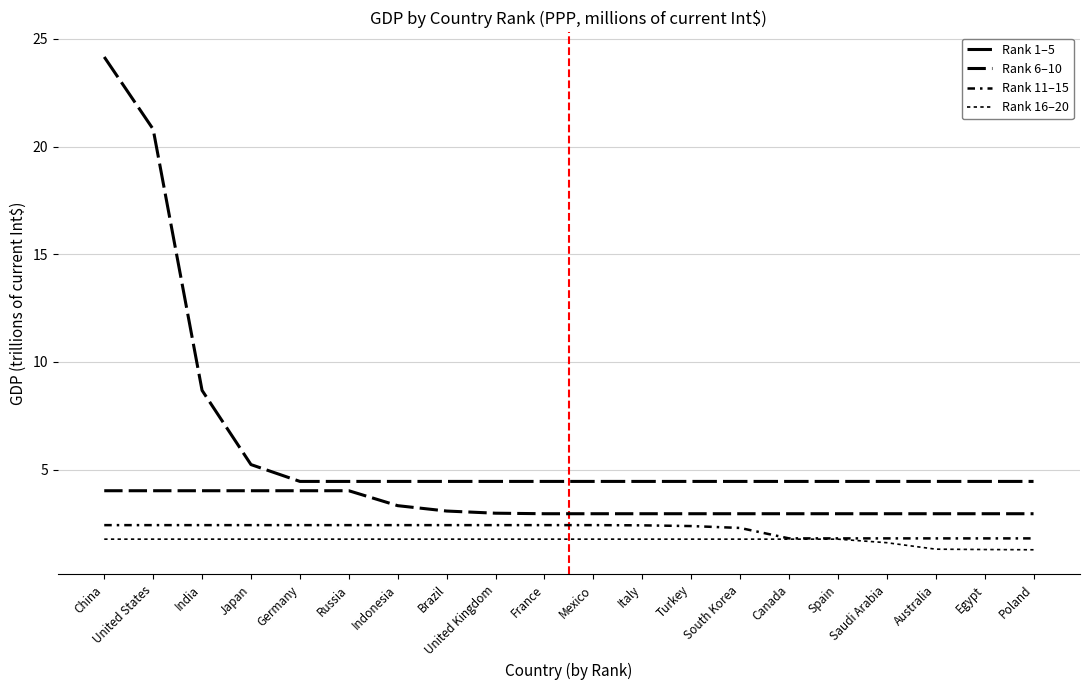

Which series has the largest total across all categories?

Rank 1–5